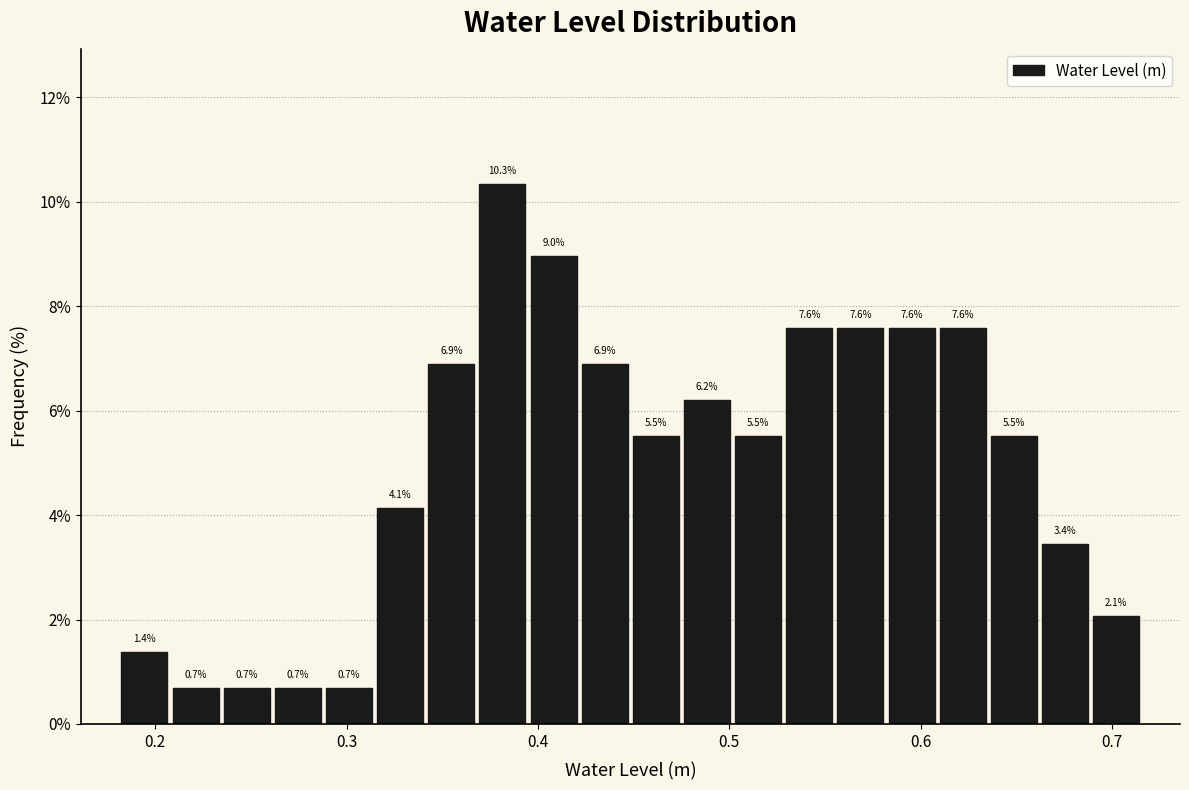

Around what value on the x-axis is the tallest bar? Give the approximate position of its centre, as read against the axis.

0.38